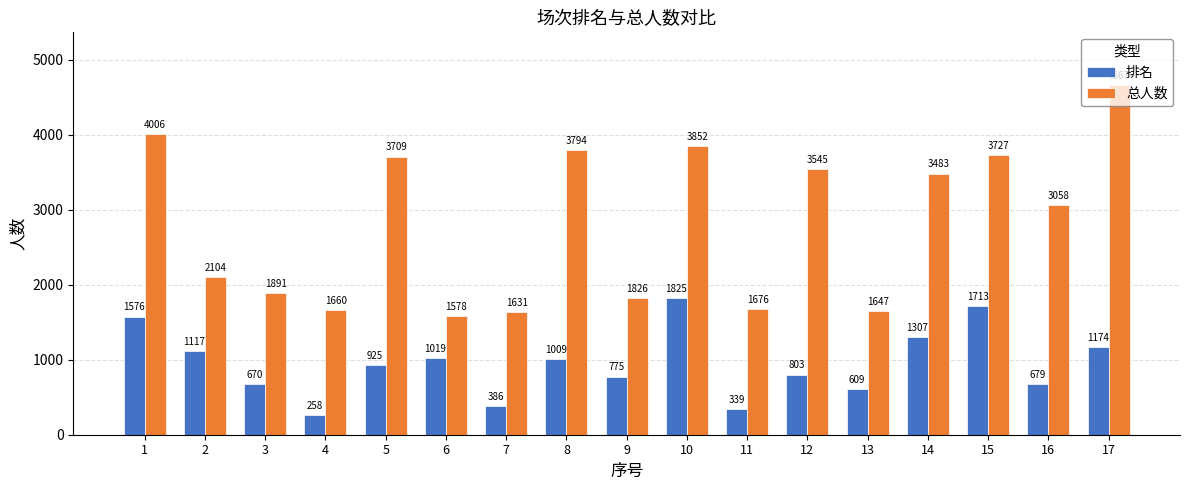

How many distinct data groups are displayed?

2